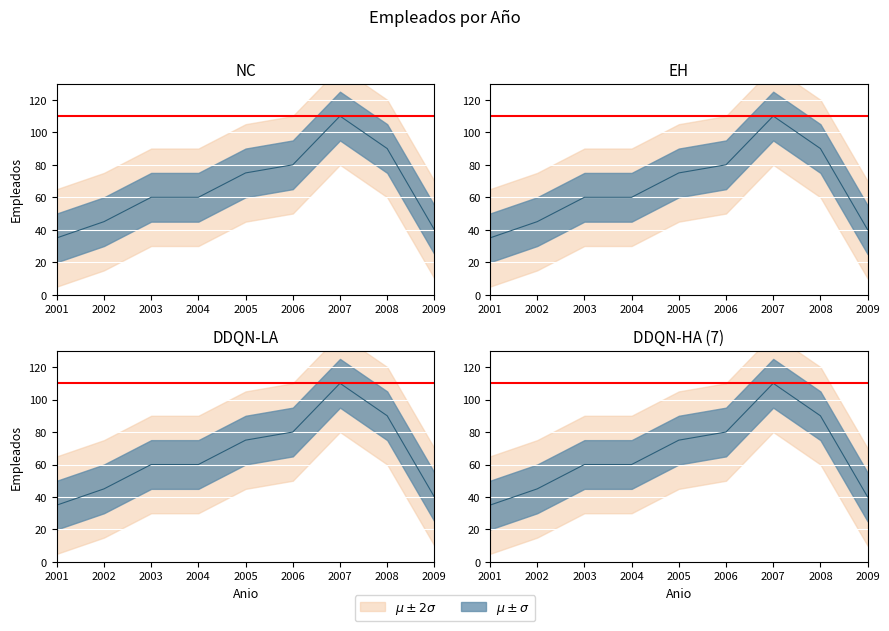

What is the greatest value displayed?

110